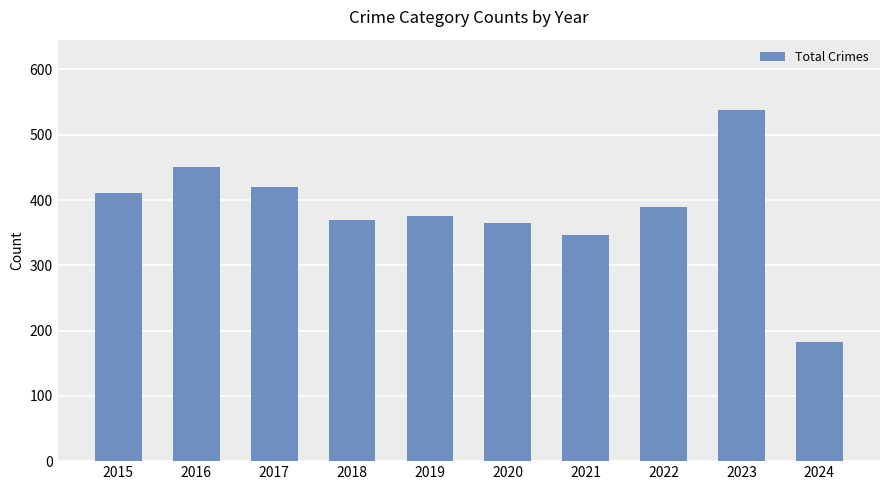

What is the difference between the second highest and second lowest values?

105